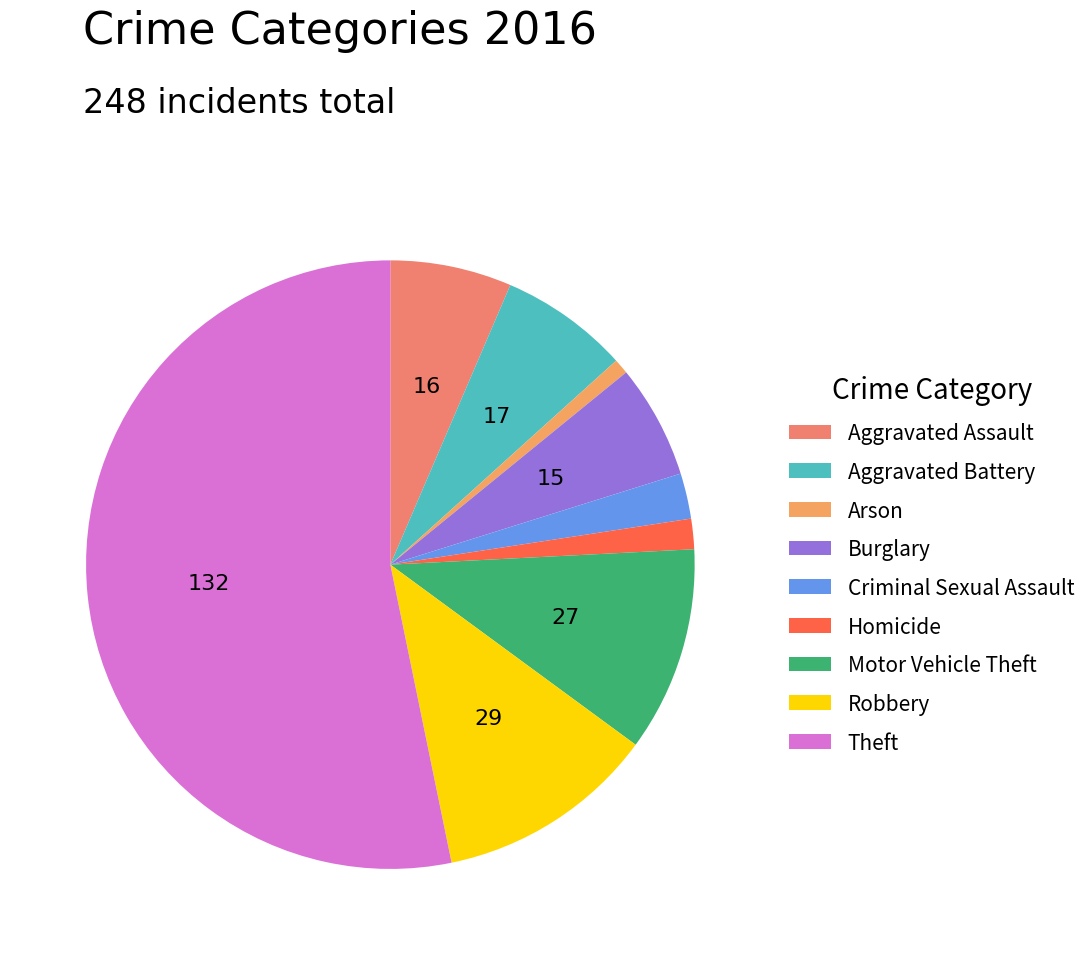

To the nearest percent, what portion does Aggravated Battery represent?

7%